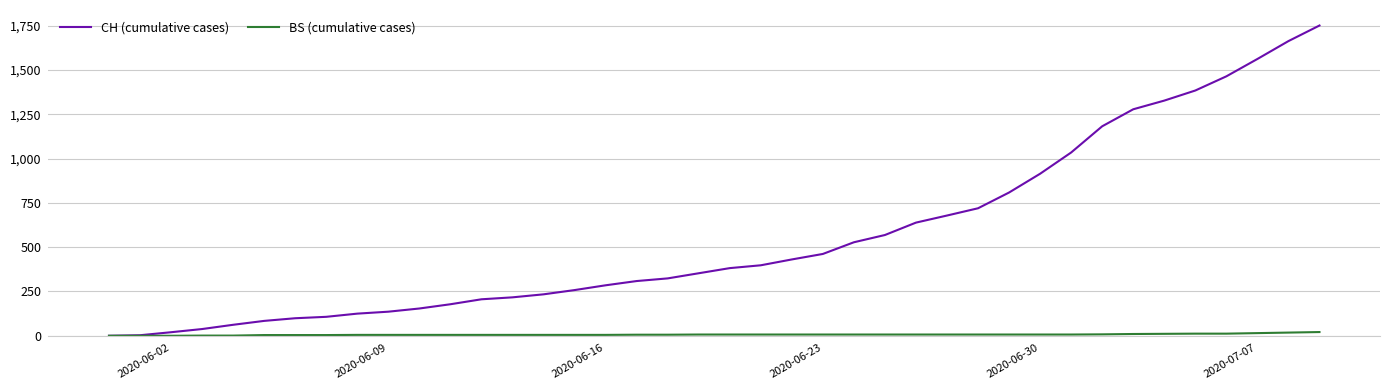

At how many categories does at least one series exceed 871?

10